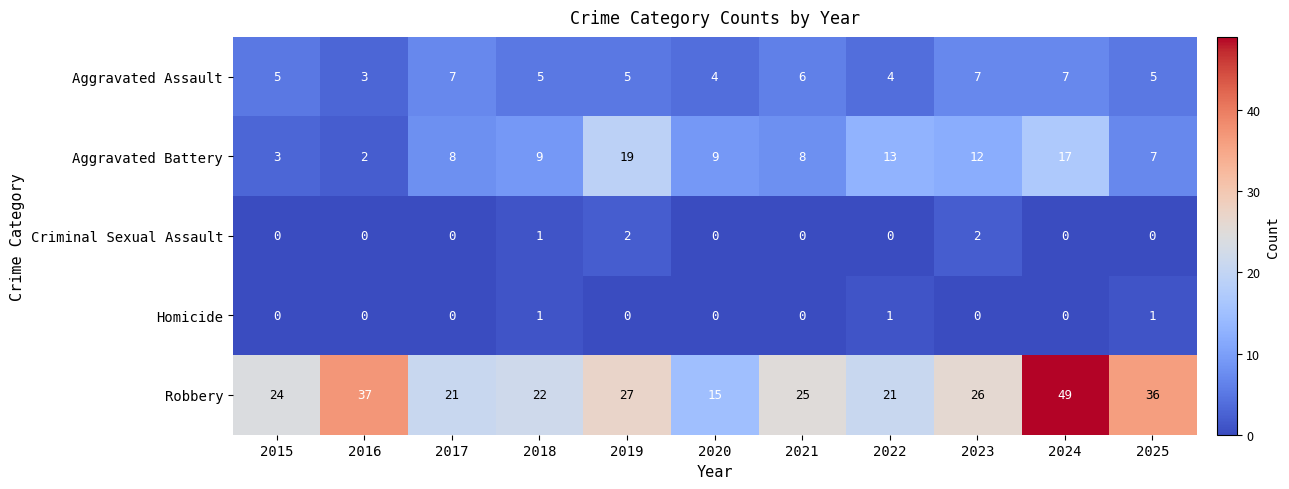

What is the spread (max minus min) of values at 2025?

36